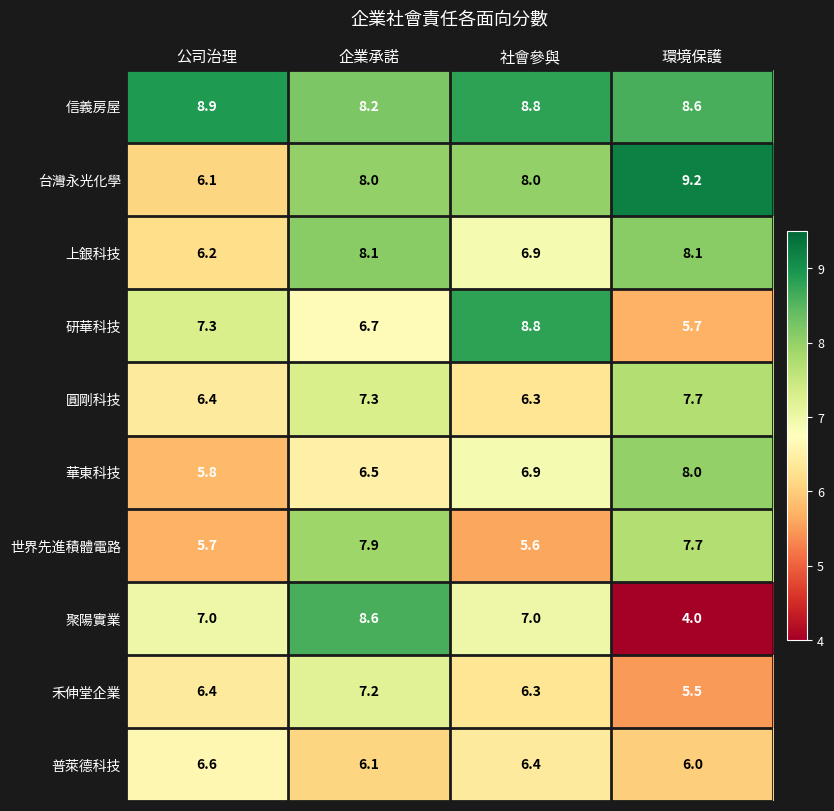

How many data points does each series have?

4